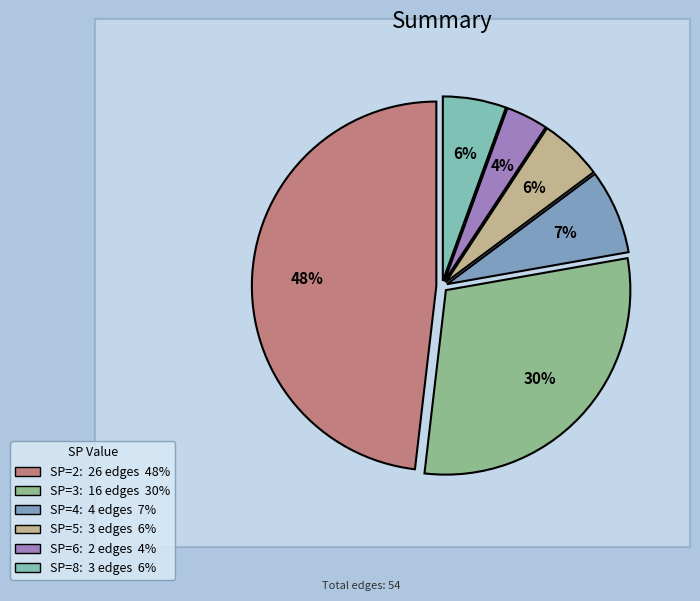

Is there any slice that represents more than half of the pie?

No